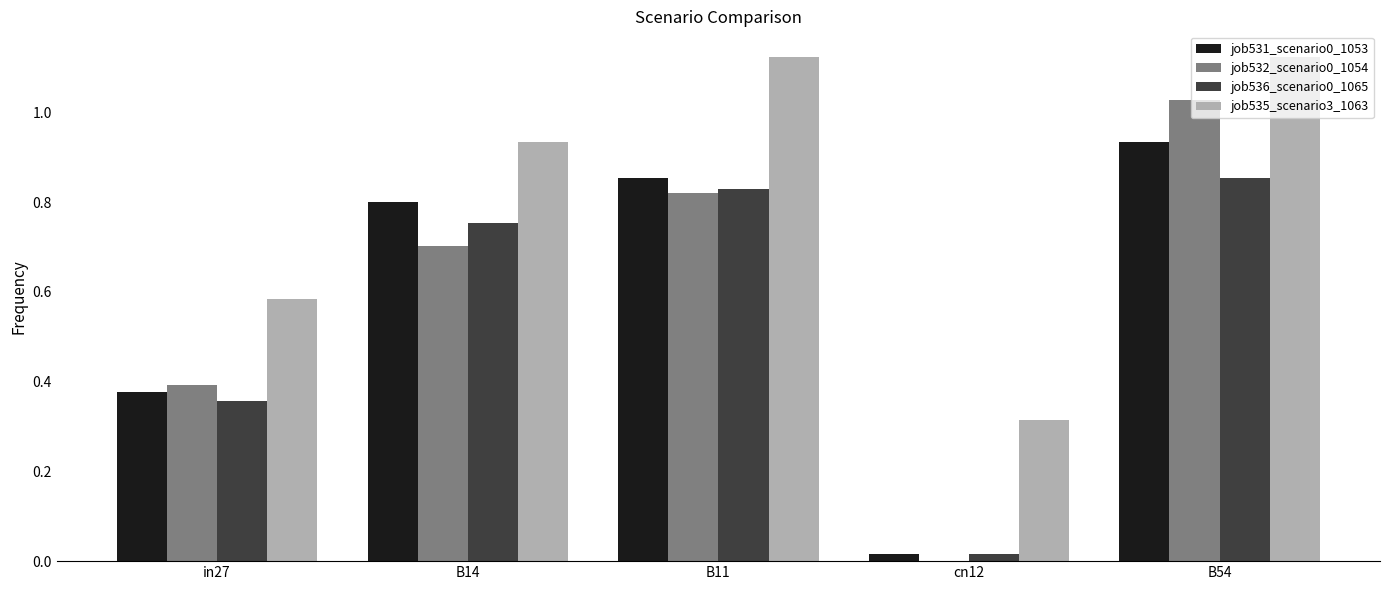

At which category is the sum across all series the highest?

B54